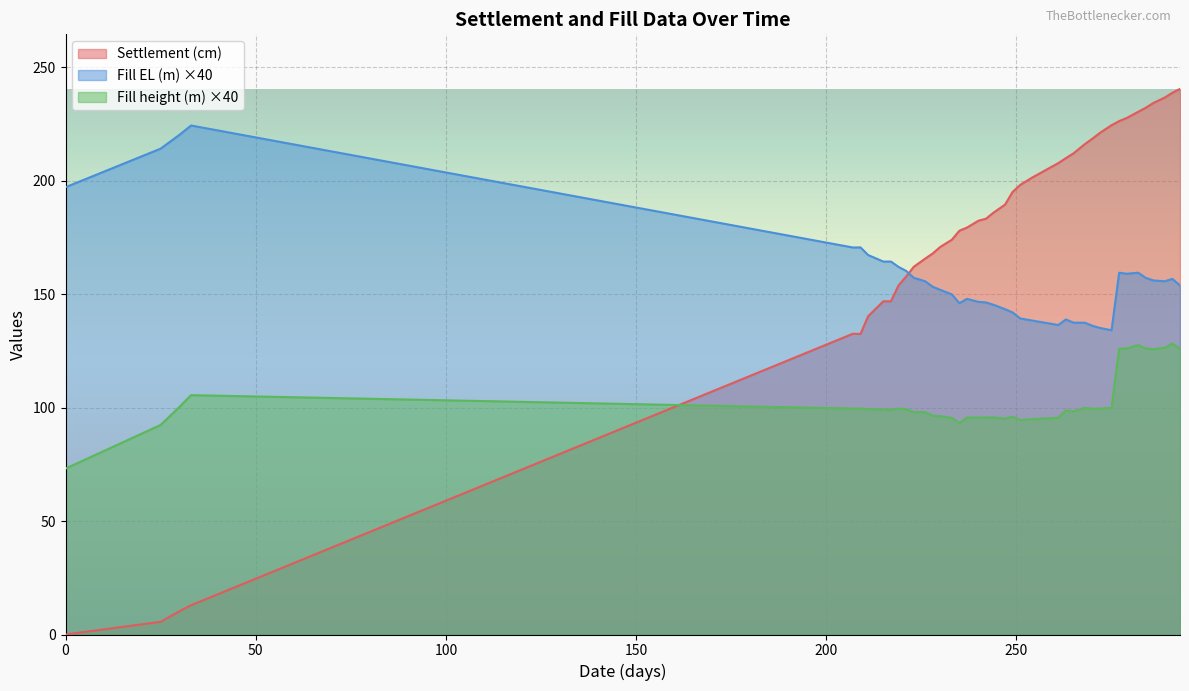

At which category is the sum across all series the highest?

291